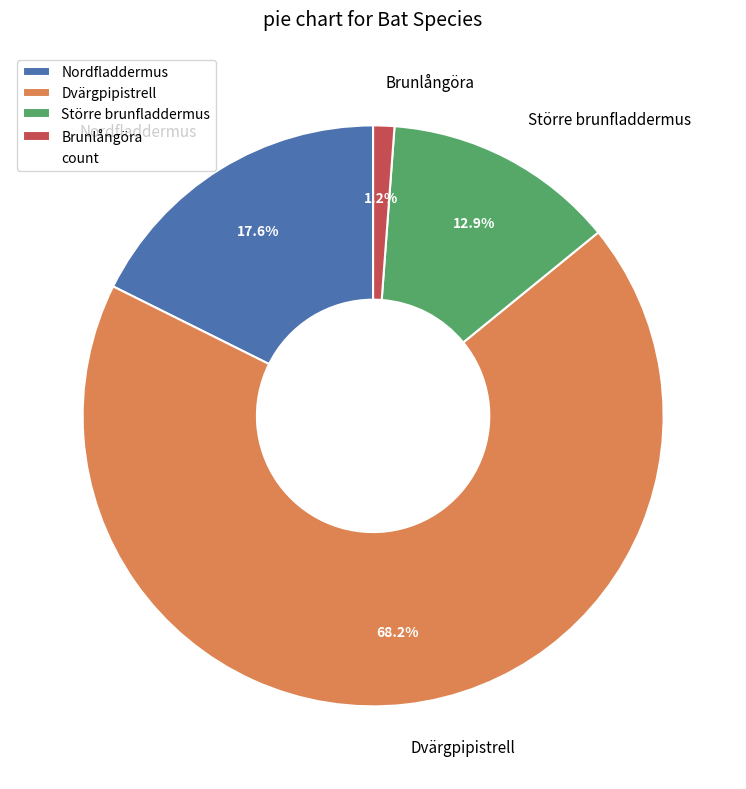

Is there a majority slice in this chart?

Yes